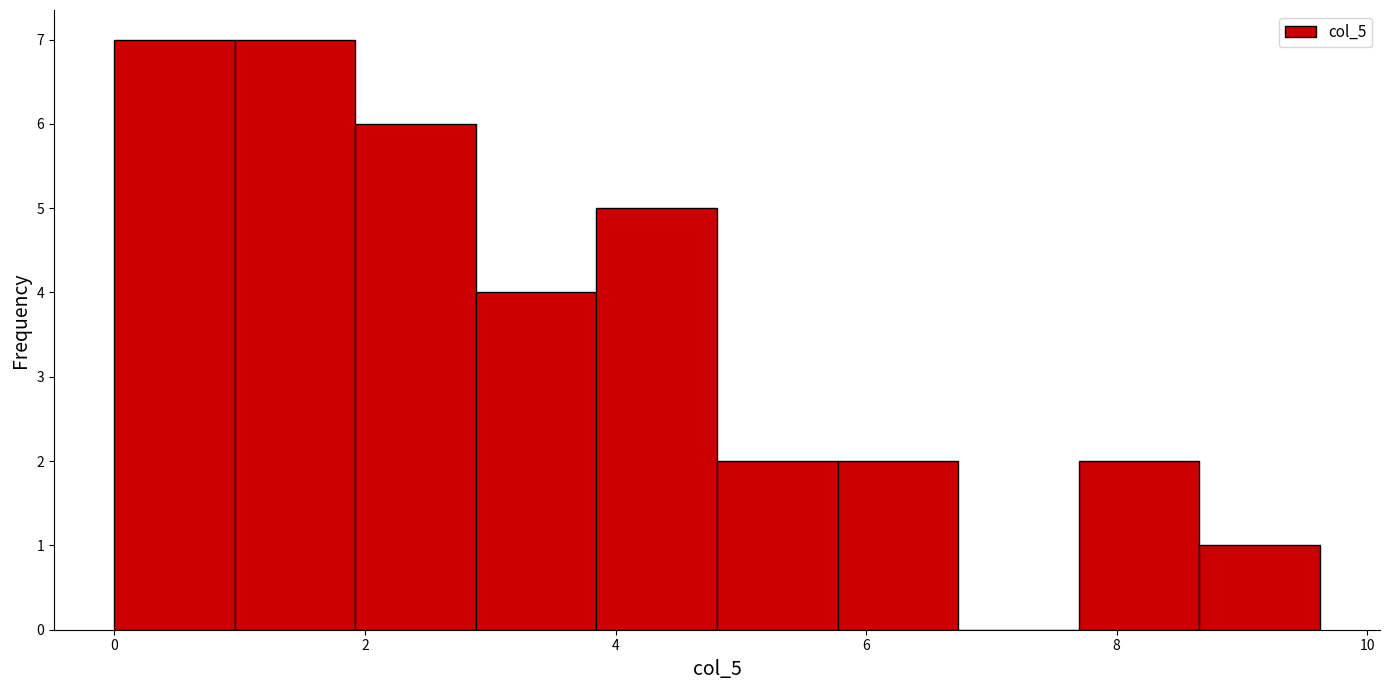

Reading left to right, list every bar in this chart as the range it spans on the x-axis followed by its height. Neither the bar edges nor the heights are printed on the chart, so give them approximately, as read against the axes.

0.0 to 1.0: 7
1.0 to 2.0: 7
2.0 to 2.8: 6
2.8 to 3.8: 4
3.8 to 4.8: 5
4.8 to 5.8: 2
5.8 to 6.8: 2
6.8 to 7.6: 0
7.6 to 8.6: 2
8.6 to 9.6: 1